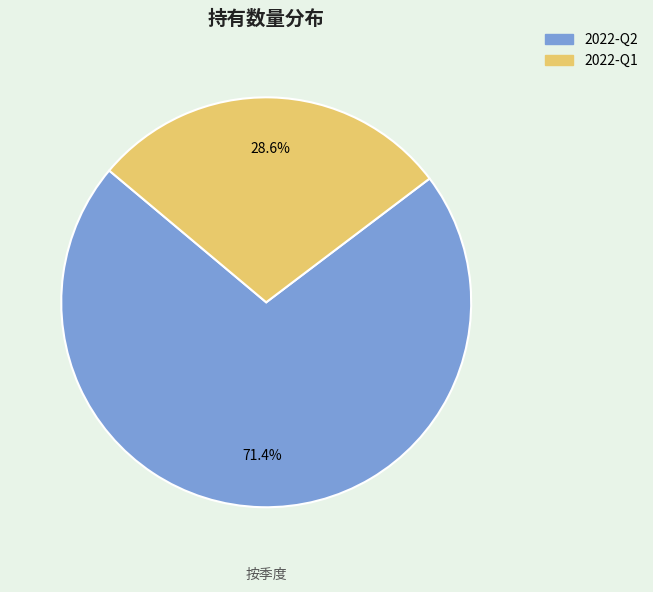

To the nearest percent, what percentage of the pie is 2022-Q2?

71%